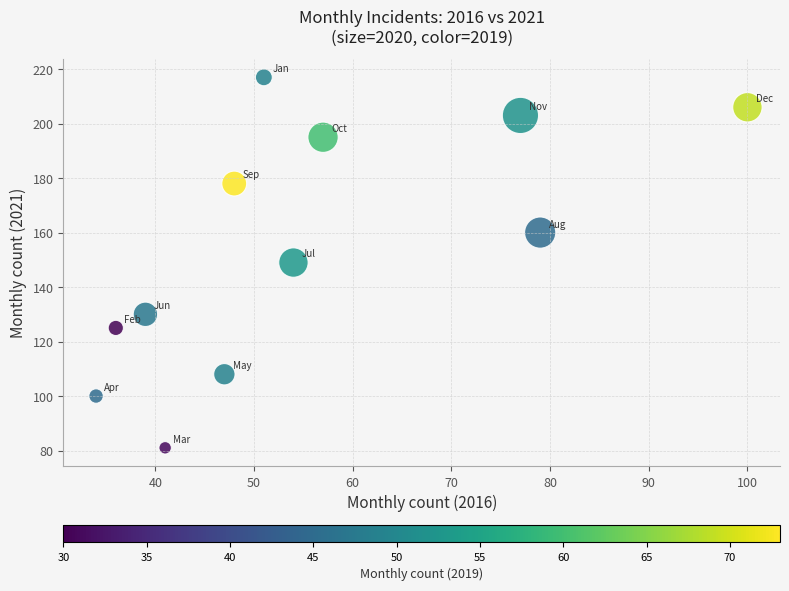

What is the range of X values (max minus min)?

66